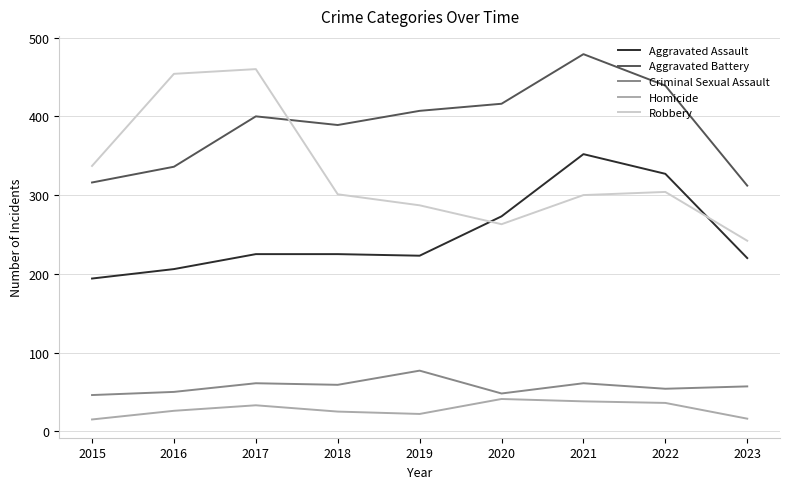

True or false: Robbery has a value of 300 at 2021.

True